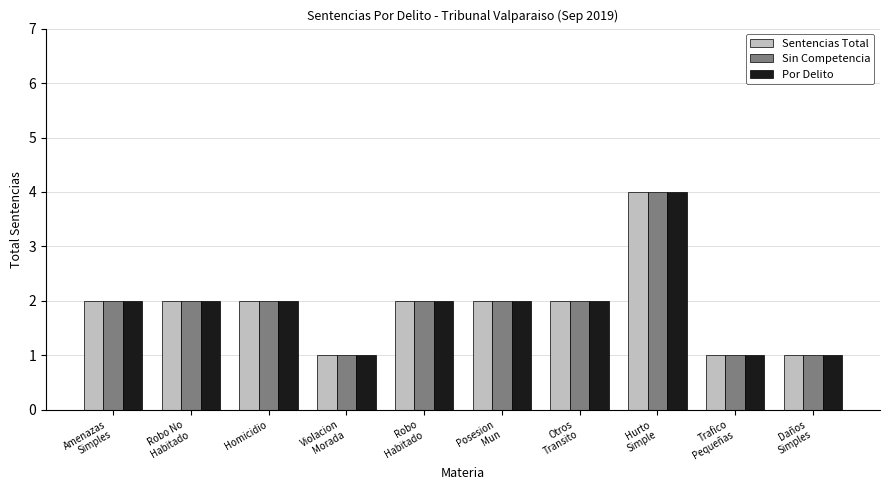

What is the maximum value for Sin Competencia?

4